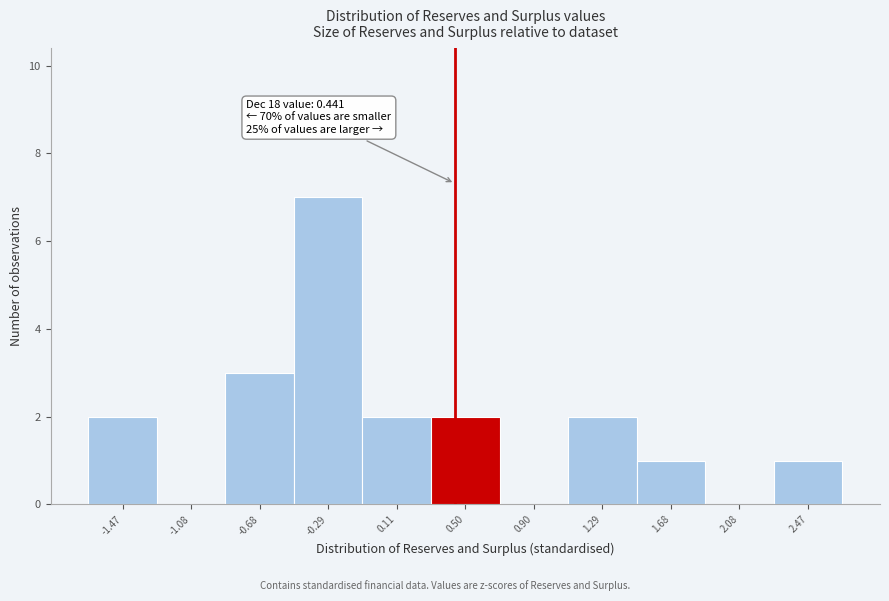

Over which range of the x-axis is the bar tallest?

-0.50 to -0.10